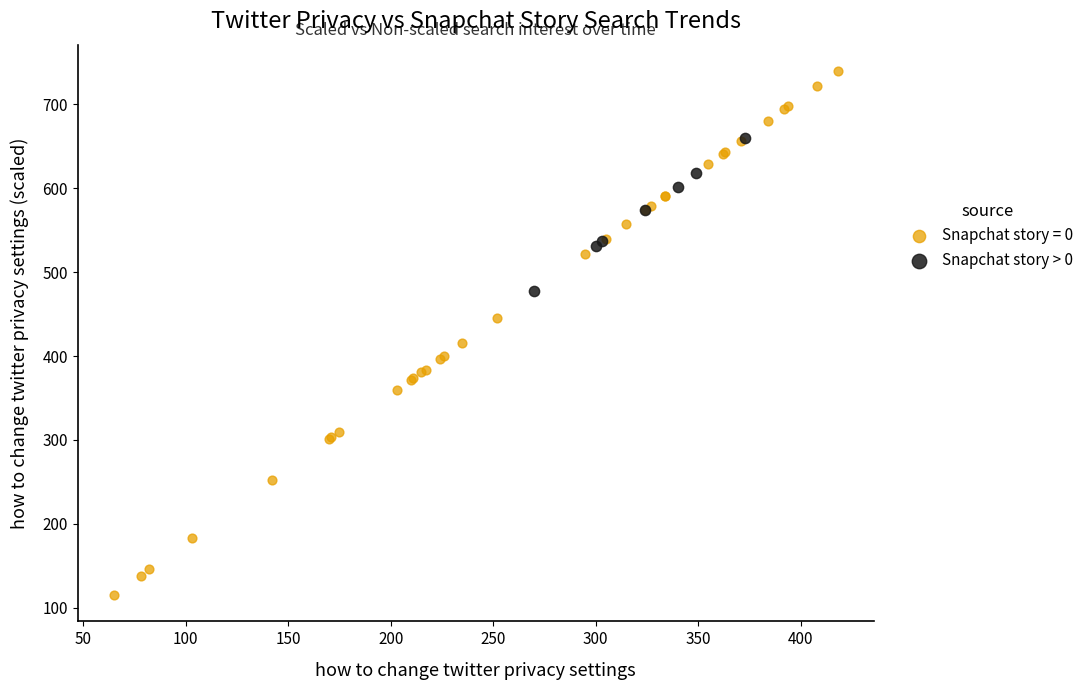

Which series contains the lowest Y value?

Snapchat story = 0